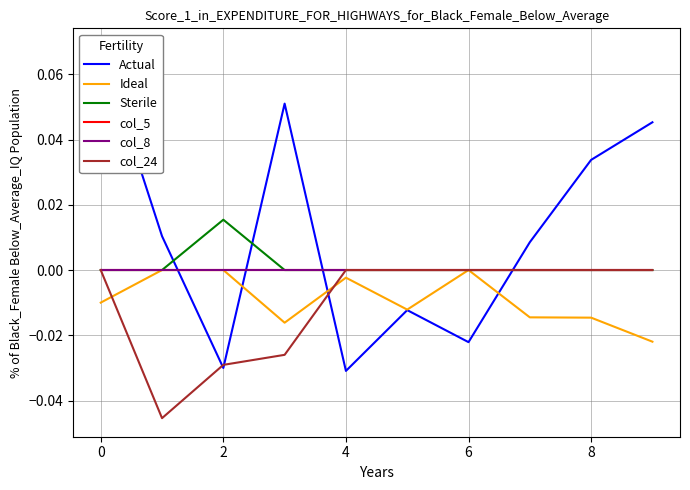

What is the difference between the maximum and minimum values in the Actual series?

0.1